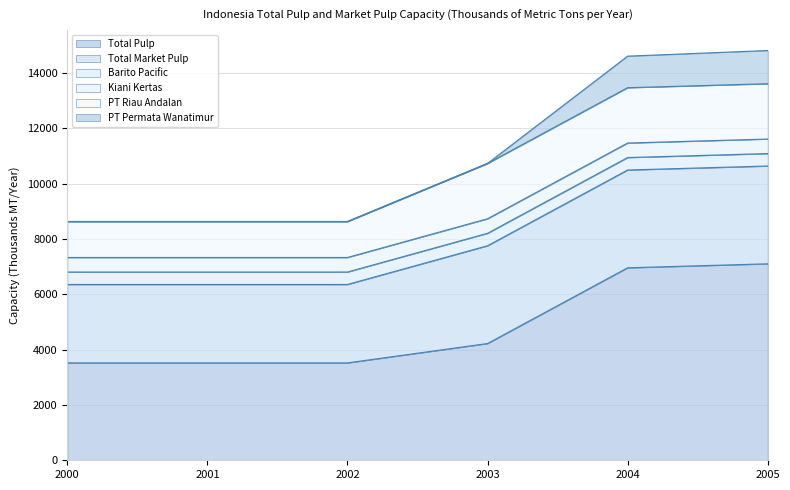

At which label does Total Pulp first exceed 4221?

2003